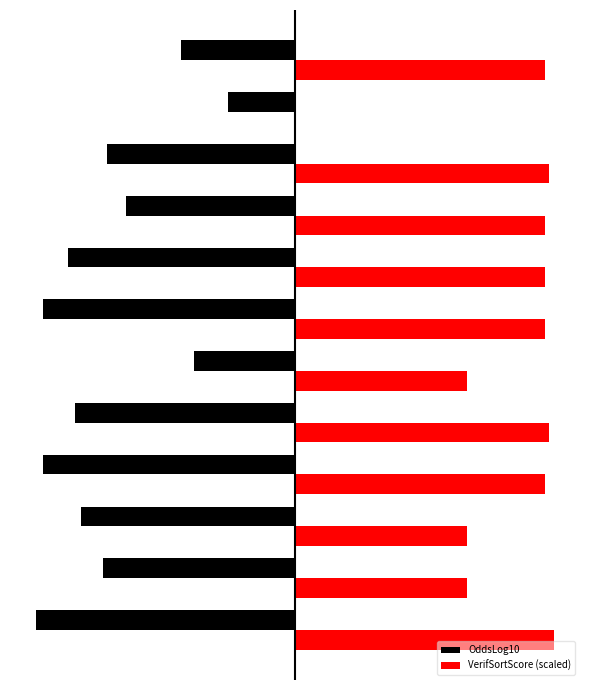

Which series has the widest spread of values?

VerifSortScore (scaled)